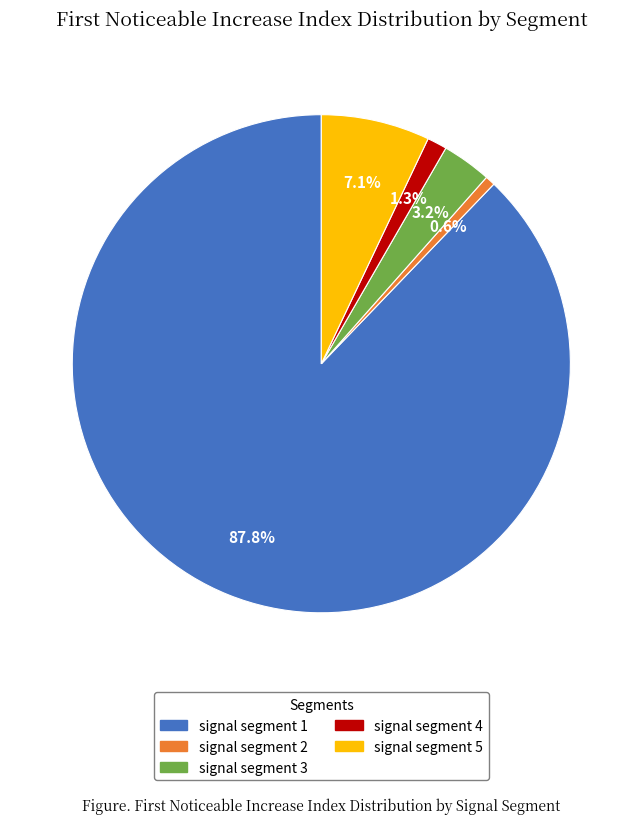

Which slice is the largest?

signal segment 1